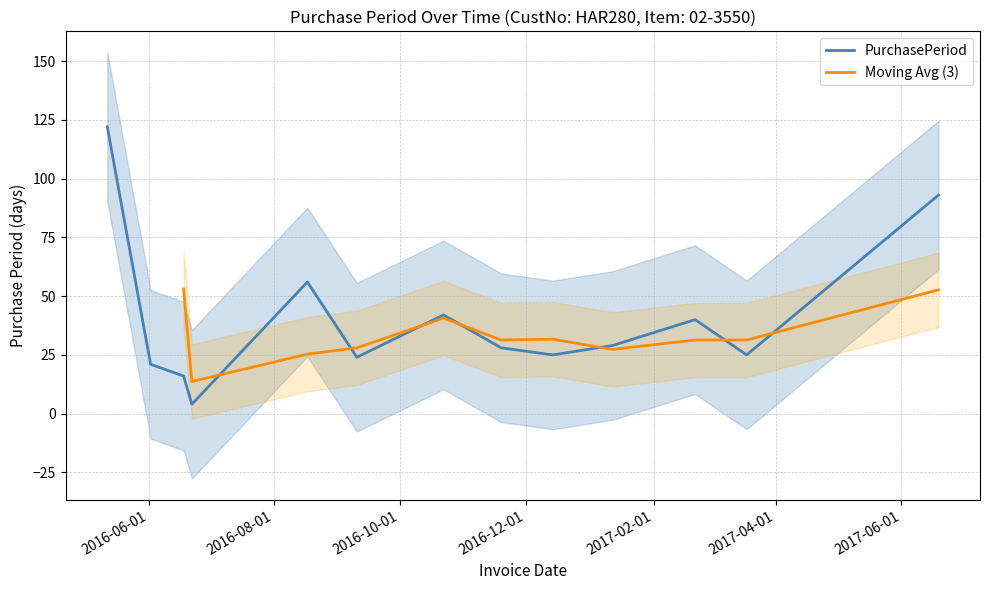

What is the difference between the second highest and minimum values?

89